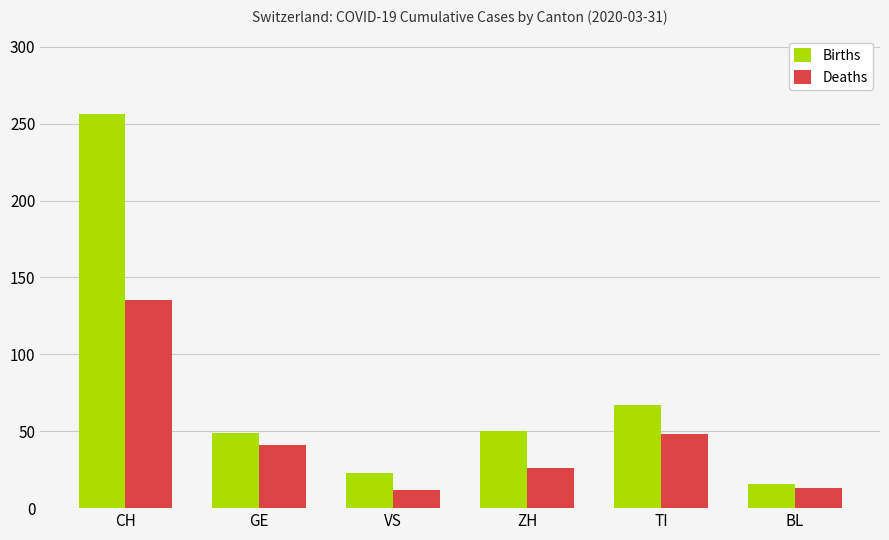

Between CH and GE, which series saw the biggest shift?

Births